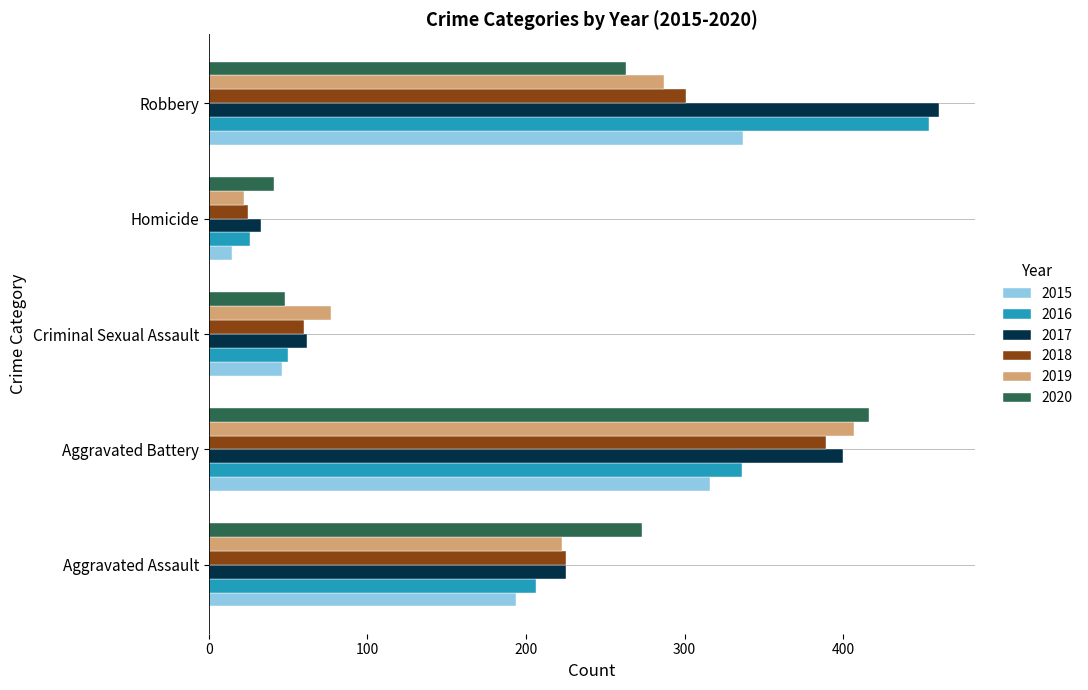

What is the spread (max minus min) of values at Aggravated Assault?

79